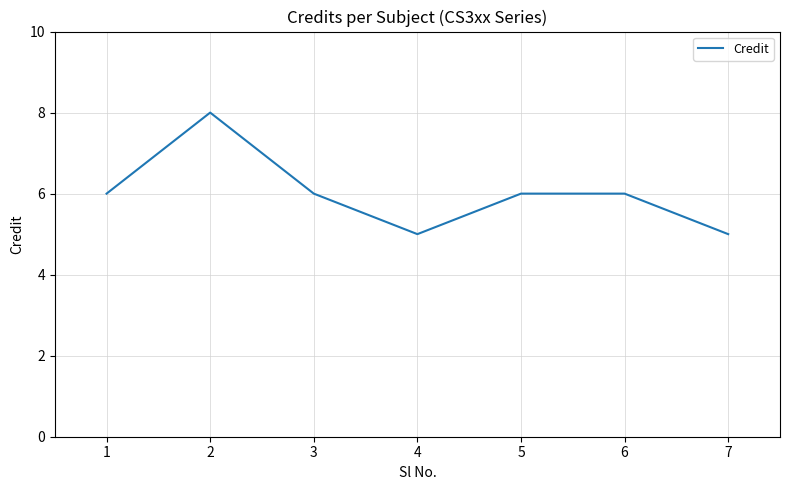

Reading right to left, list all the values displayed in this chart.

5	6	6	5	6	8	6